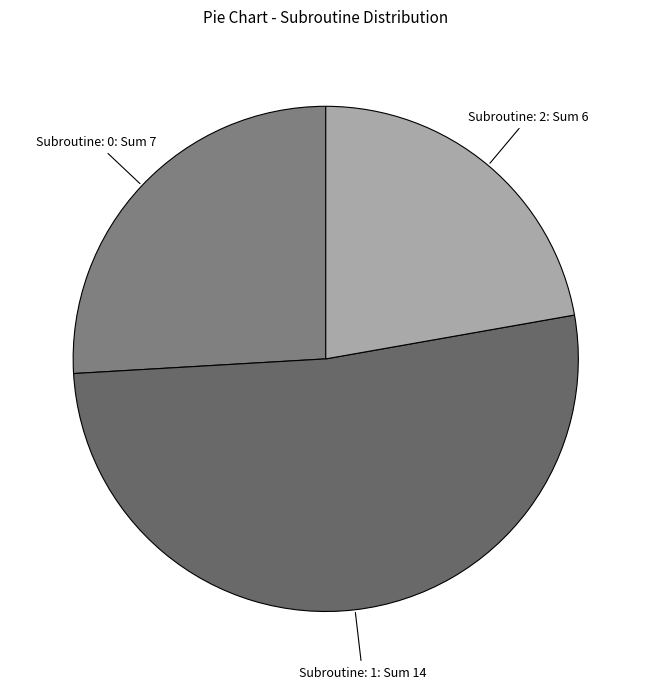

How many slices are in this pie chart?

3